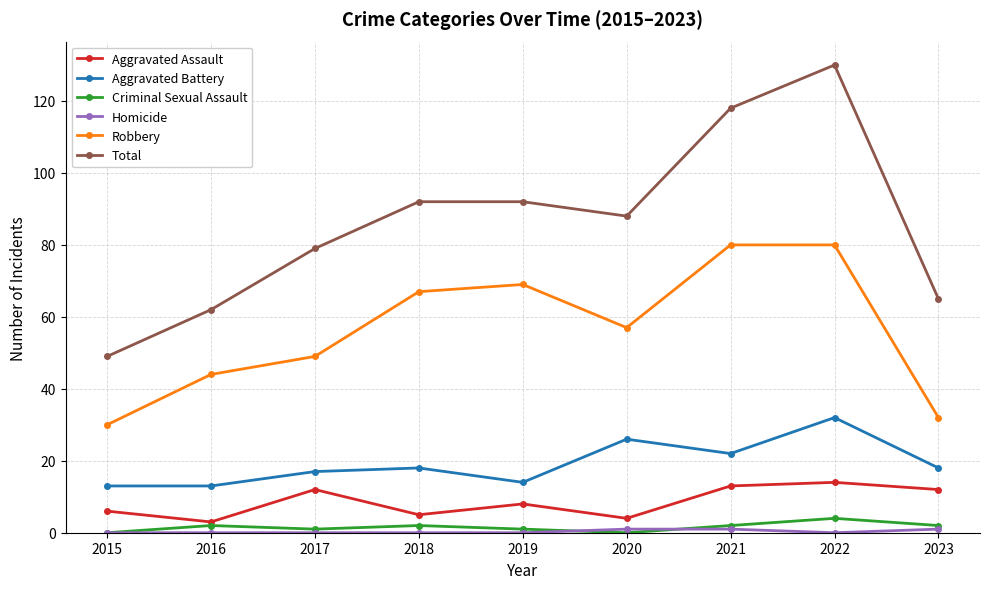

Is it true that Criminal Sexual Assault equals 2 at 2023?

True